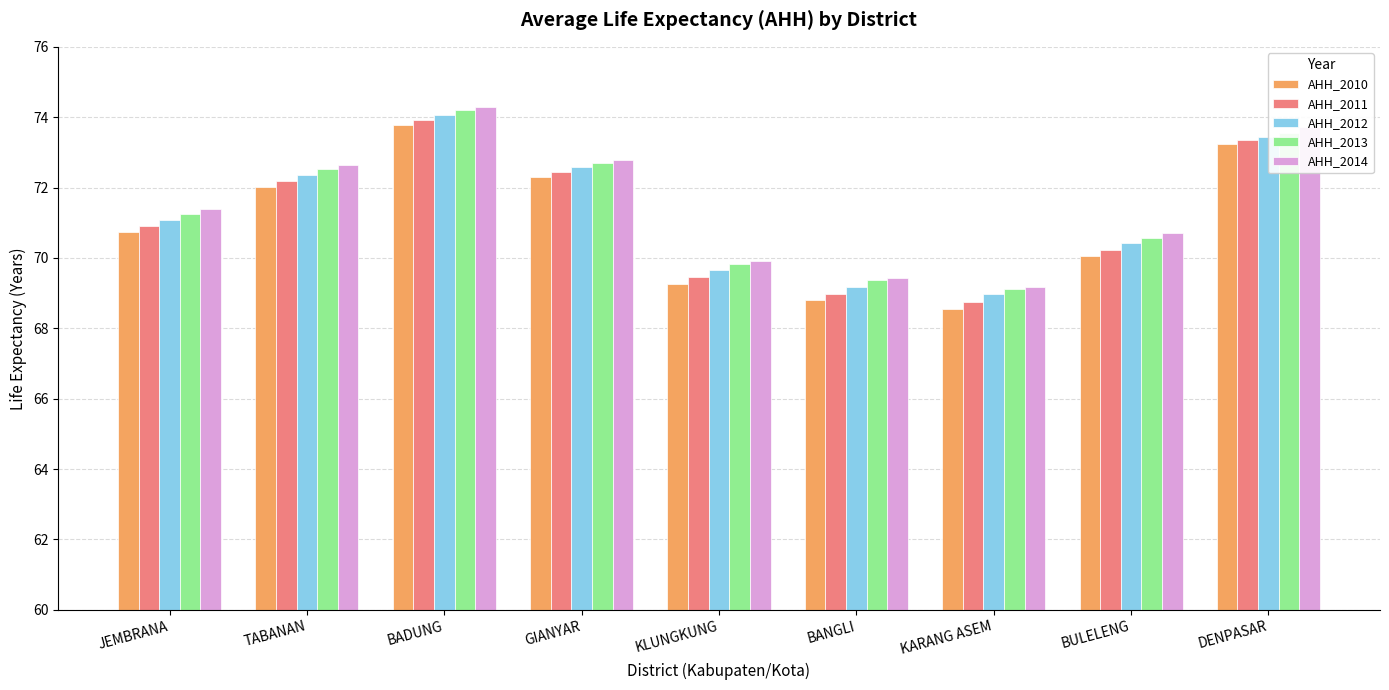

Which series changed the most between BADUNG and BANGLI?

AHH_2010